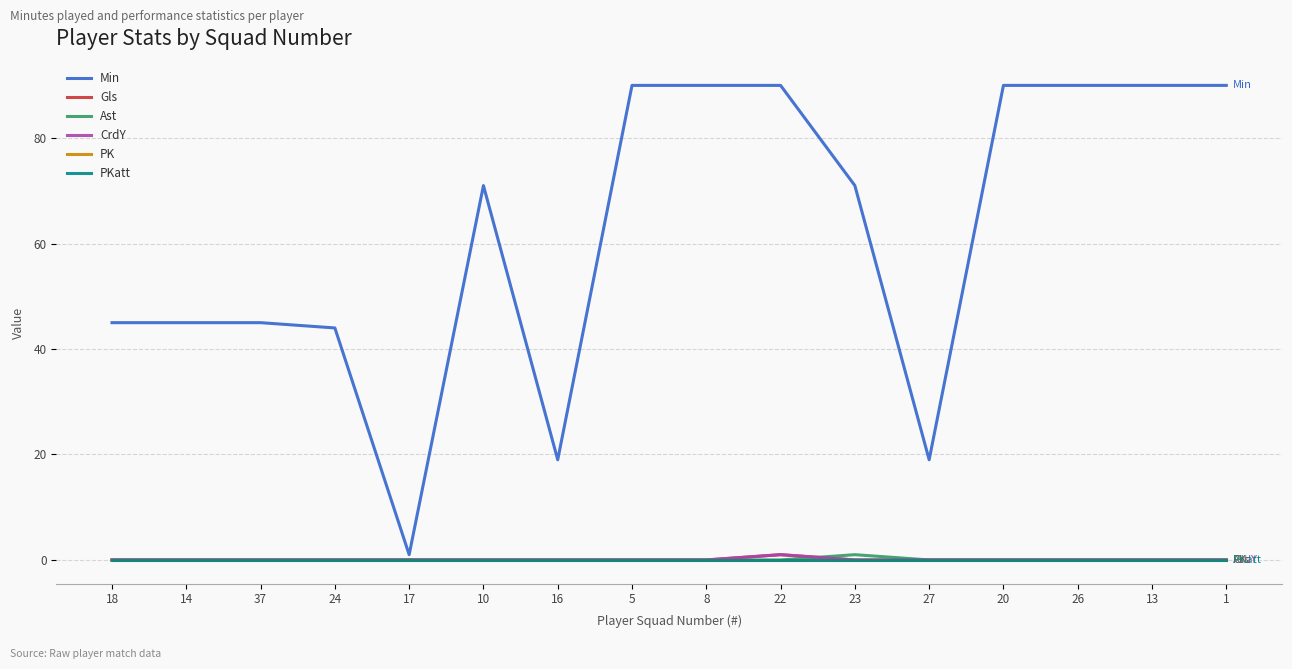

Where is PK nearest to the value 0?

18